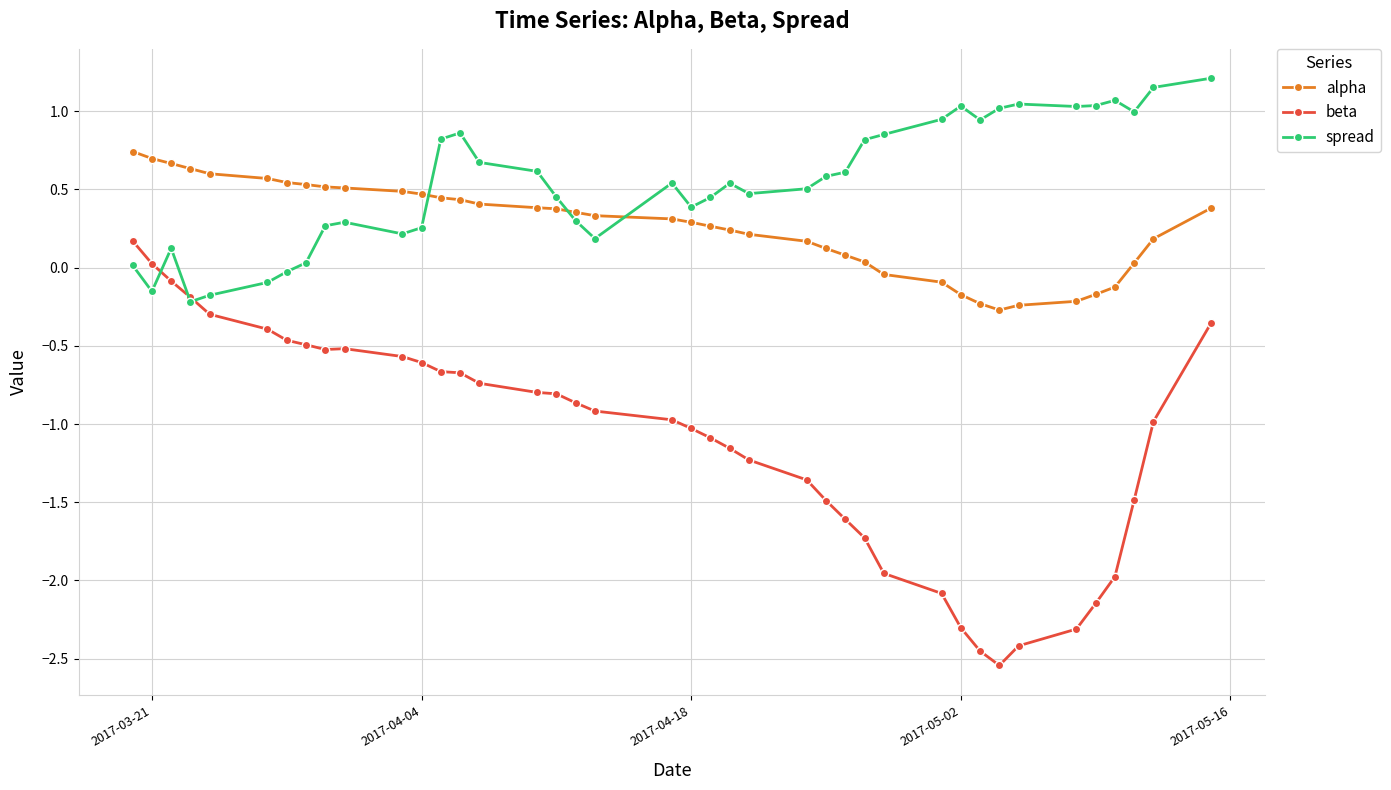

What is the sum of all alpha values?

10.4